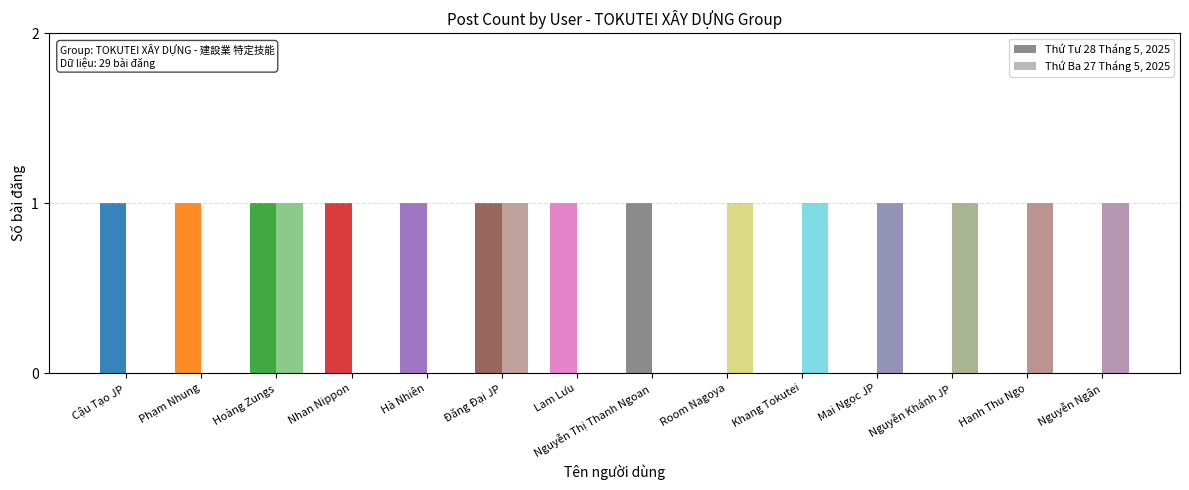

True or false: Thứ Ba 27/5 has a value of 0 at Lam Lưu.

True